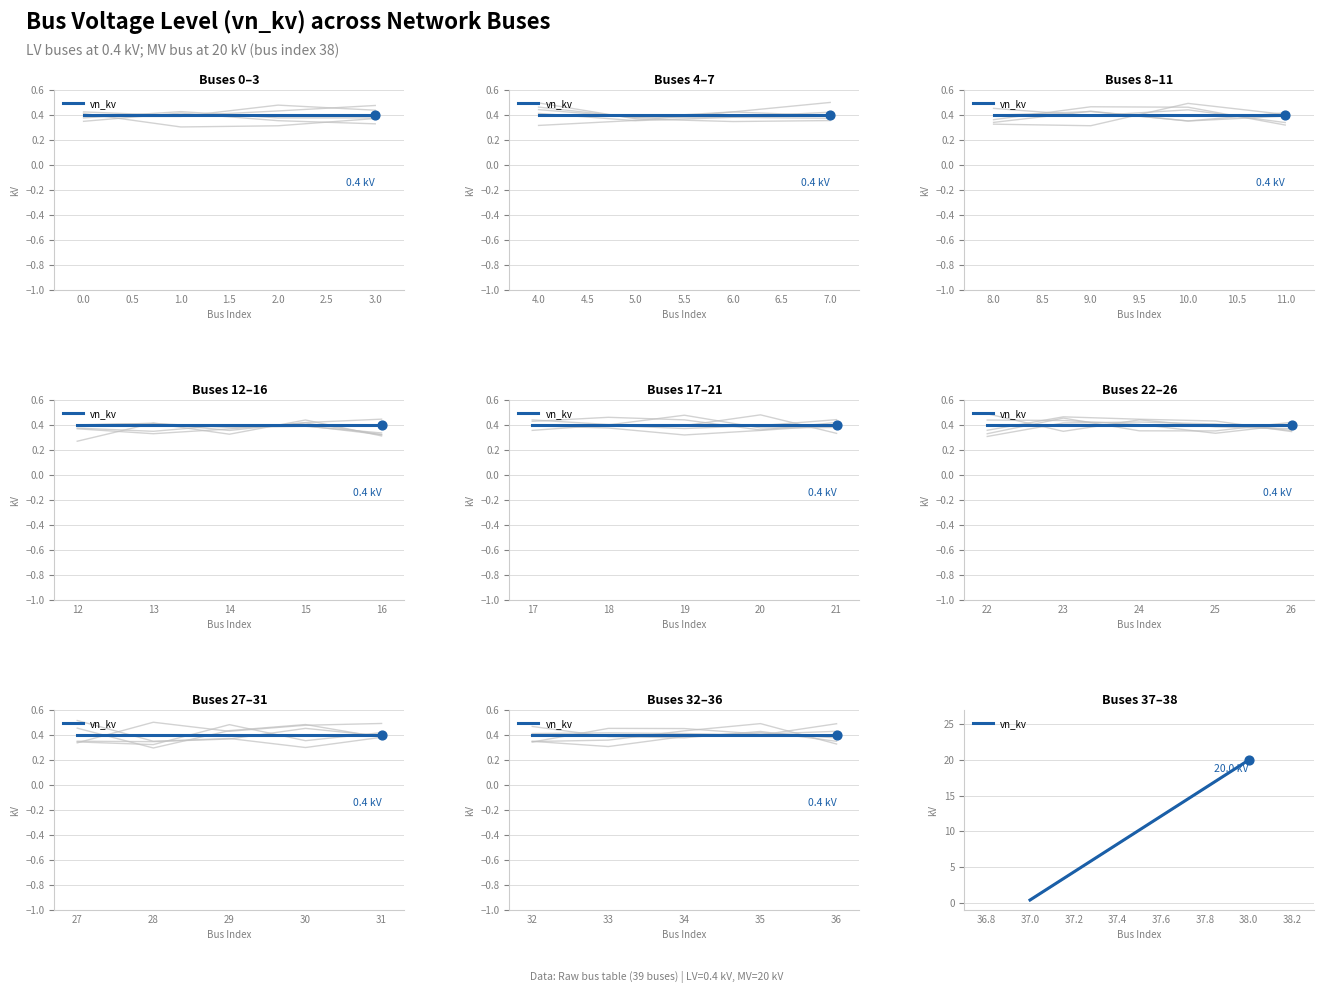

What is the change in value from 37.0 to 38.0?

+19.6